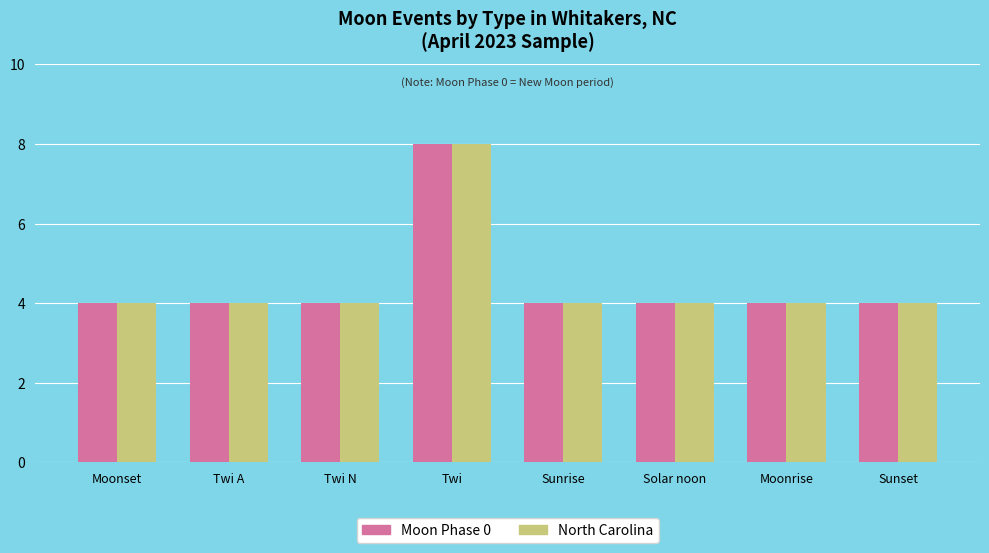

How many groups of bars are there?

8